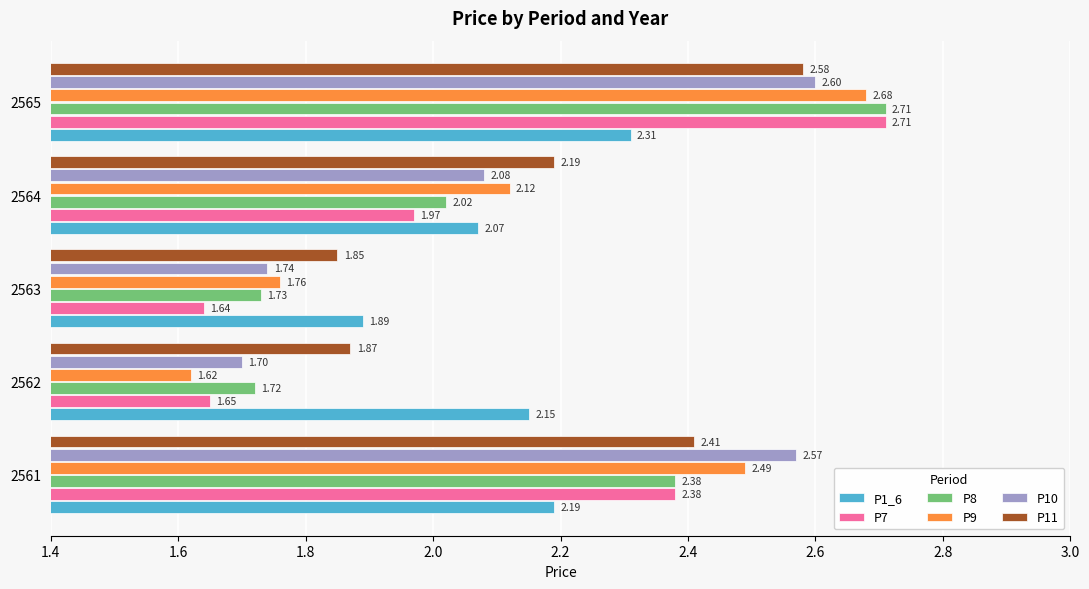

Which series has the largest range (max minus min)?

P7